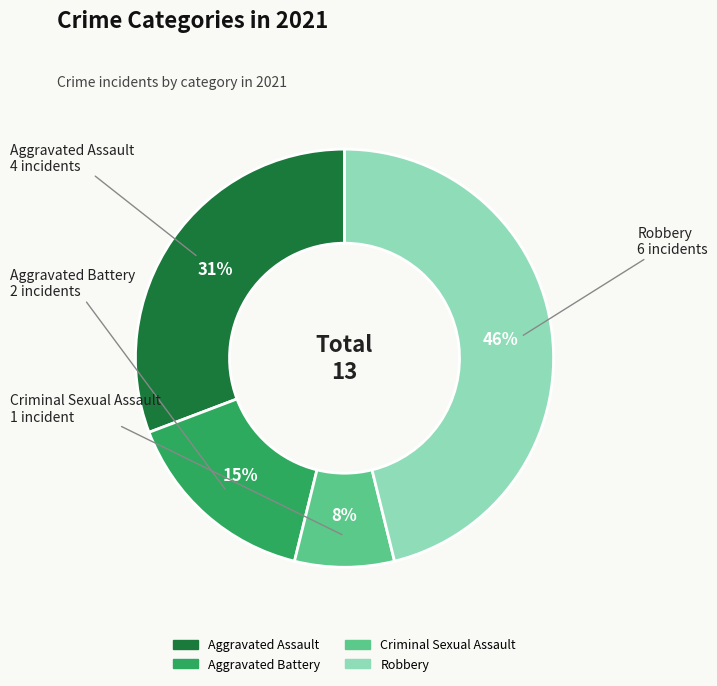

Count the number of slices in the pie.

4